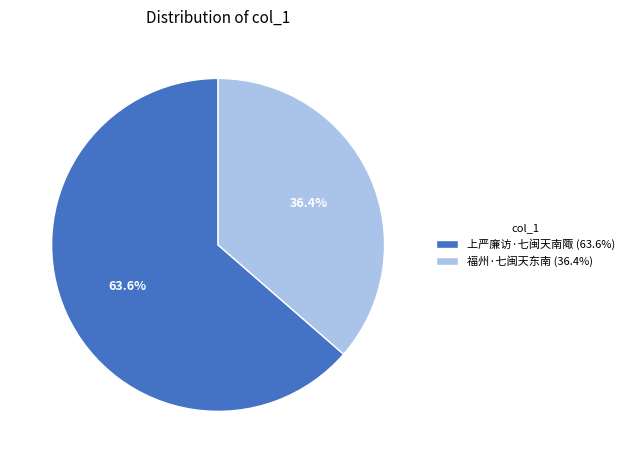

True or false: 福州·七闽天东南 accounts for 28% of the total.

False